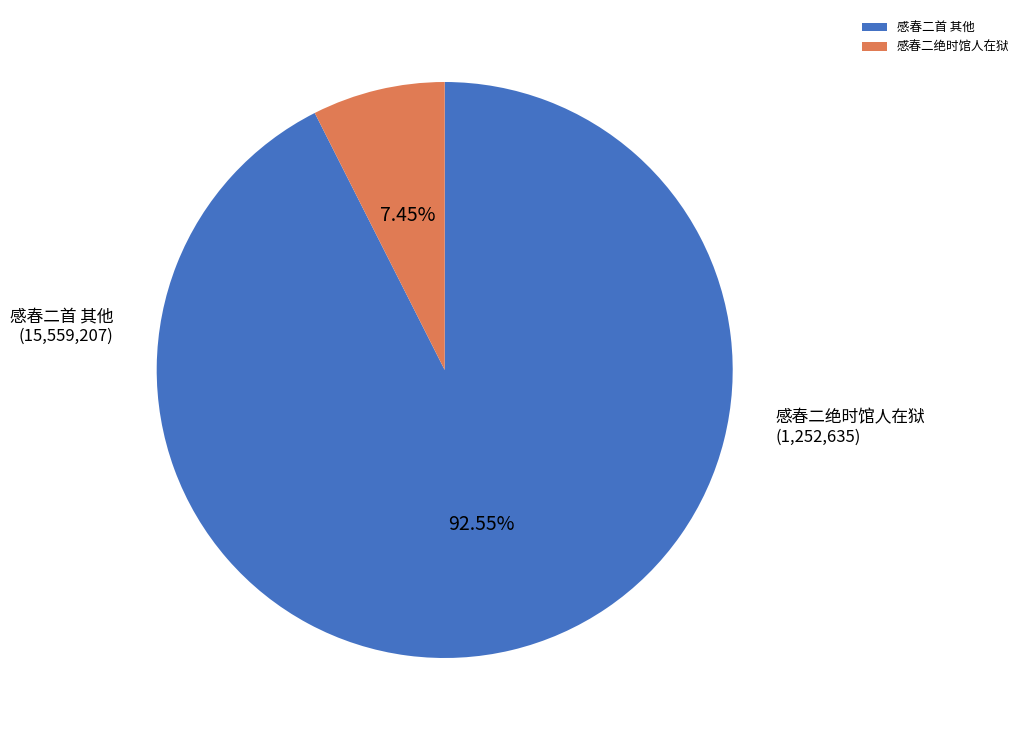

Approximately how many times larger is the value at 感春二首 其他 compared to 感春二绝时馆人在狱?

12.4